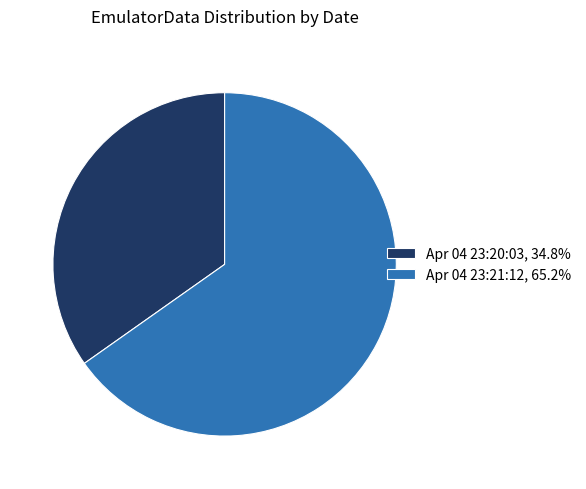

Is there a majority slice in this chart?

Yes